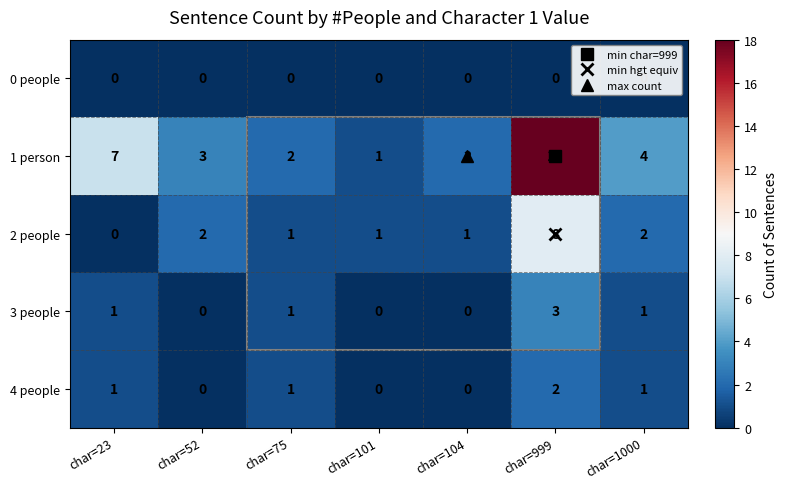

How many distinct data groups are displayed?

5